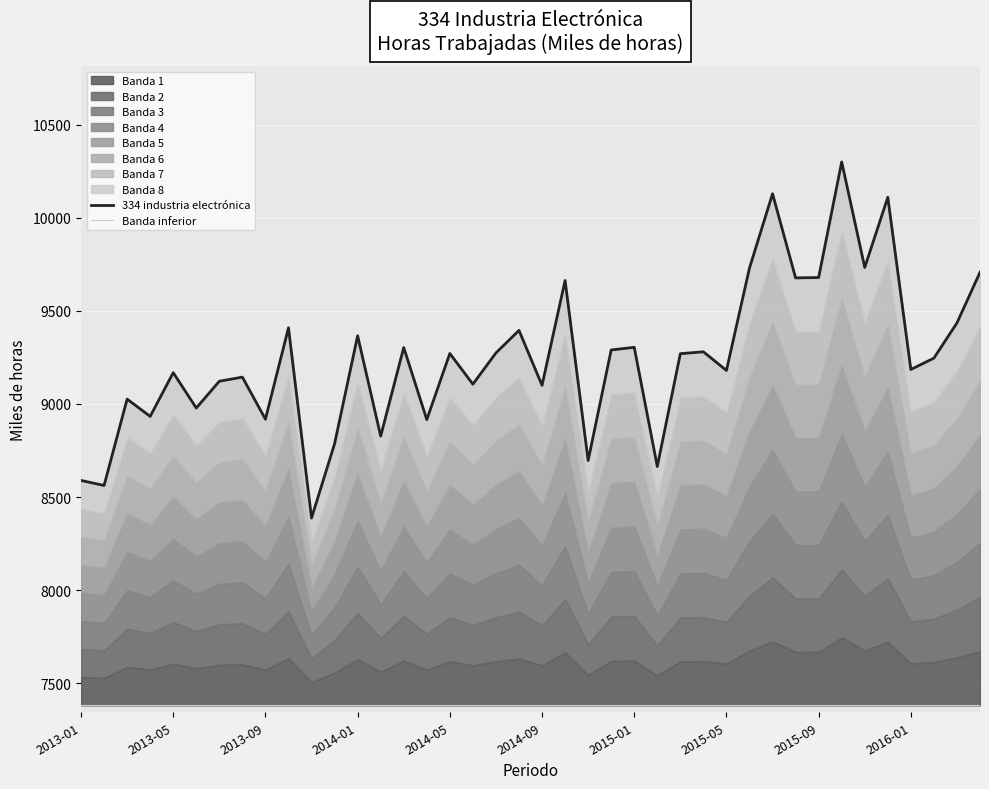

What is the highest value of the 334 industria electrónica series?

10300.0